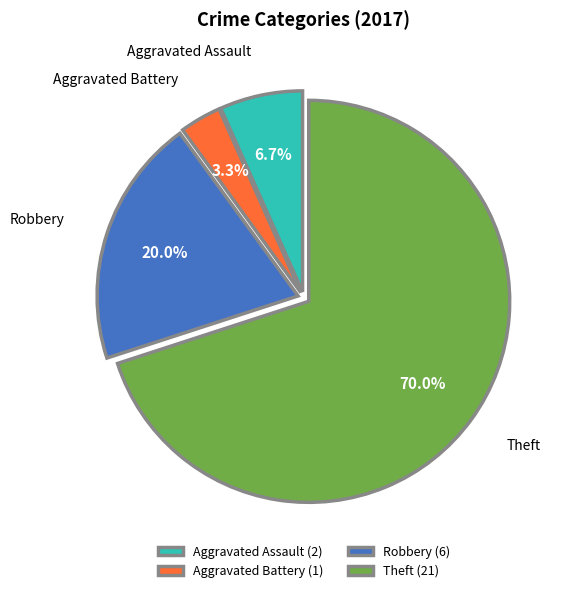

To the nearest percent, what portion does Robbery represent?

20%